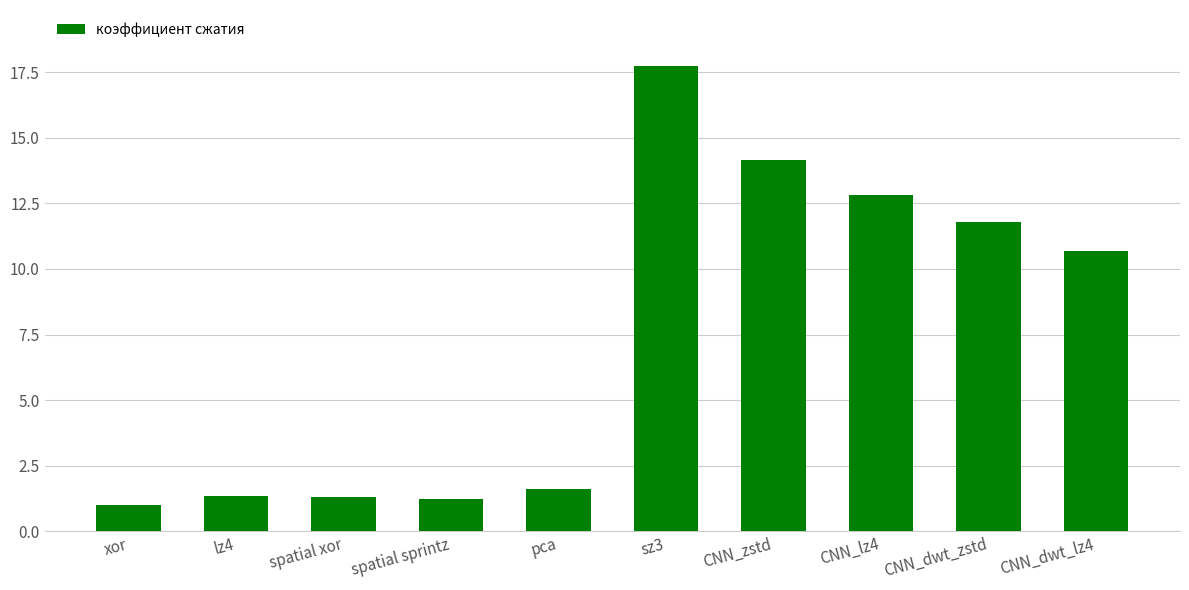

True or false: the data shows 1.9 at spatial sprintz.

False